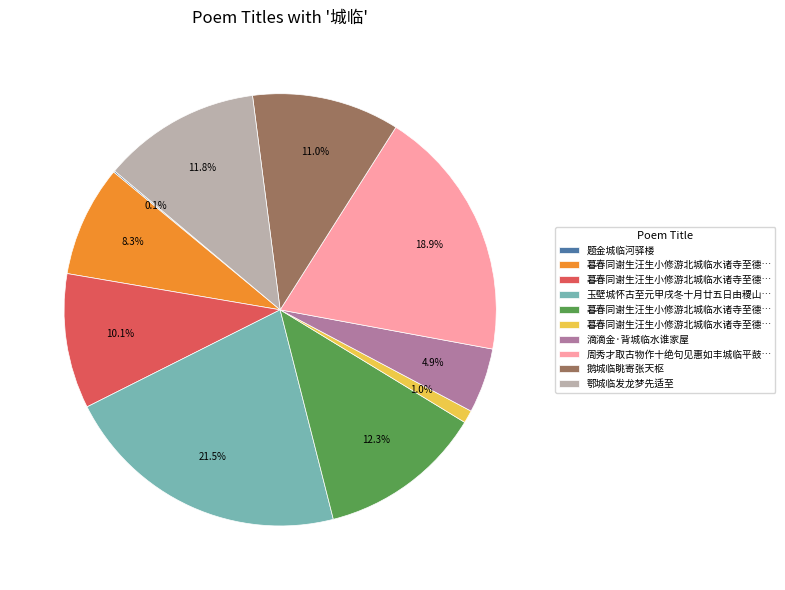

Does any single category account for the majority?

No